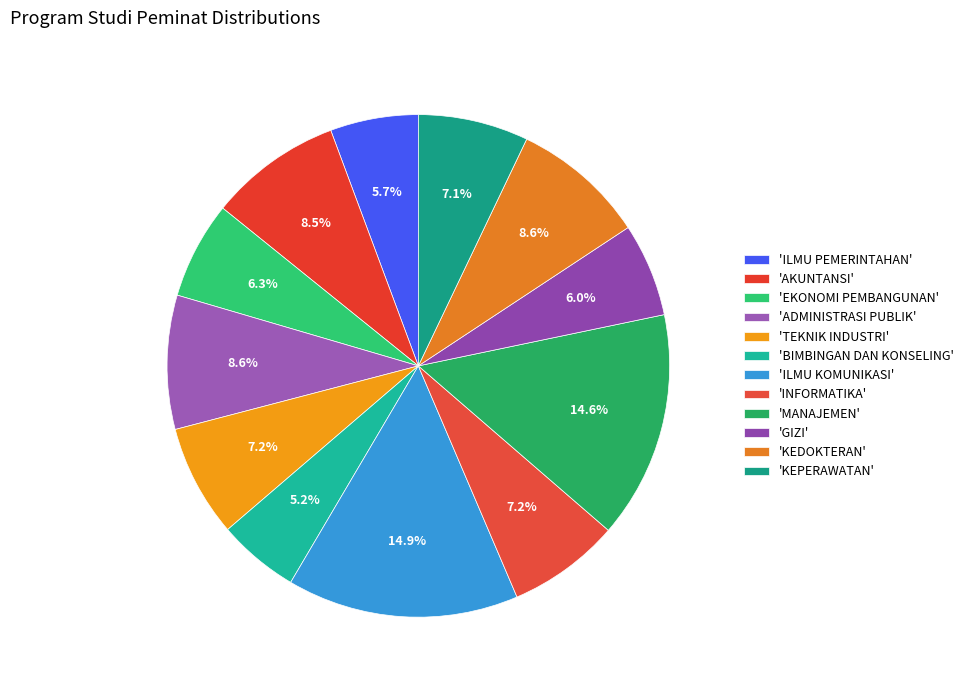

To the nearest percent, what is the average slice percentage?

8%